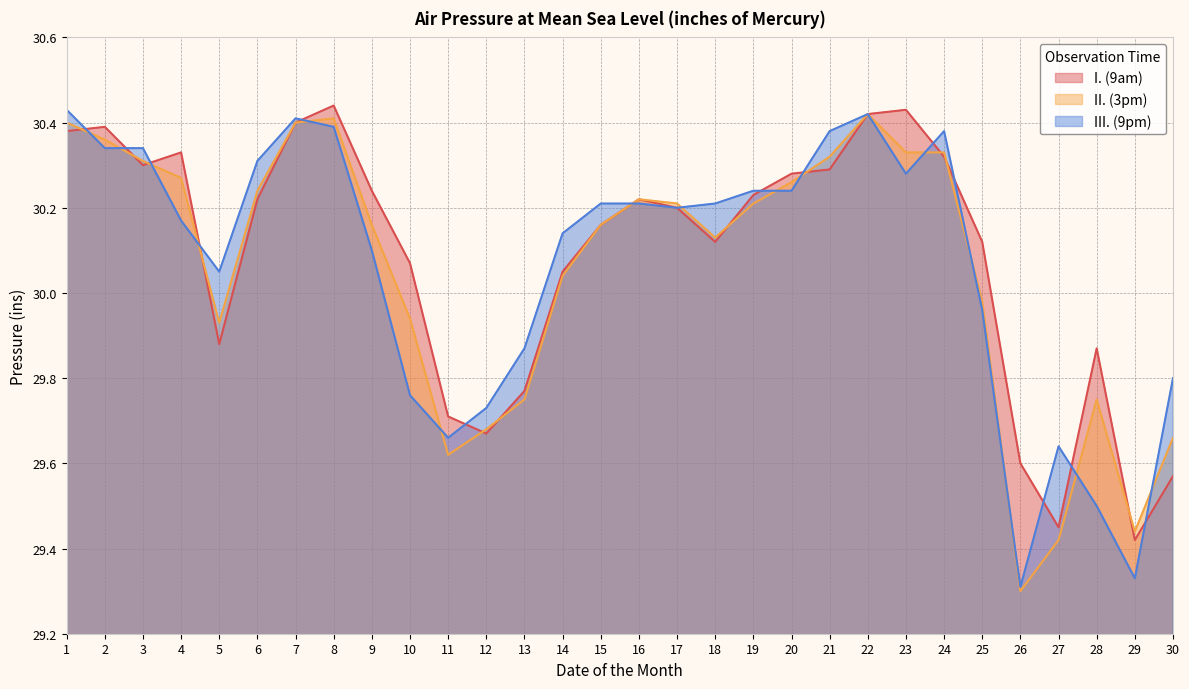

What is the difference between the II. (3pm) values at 21 and 15?

0.2